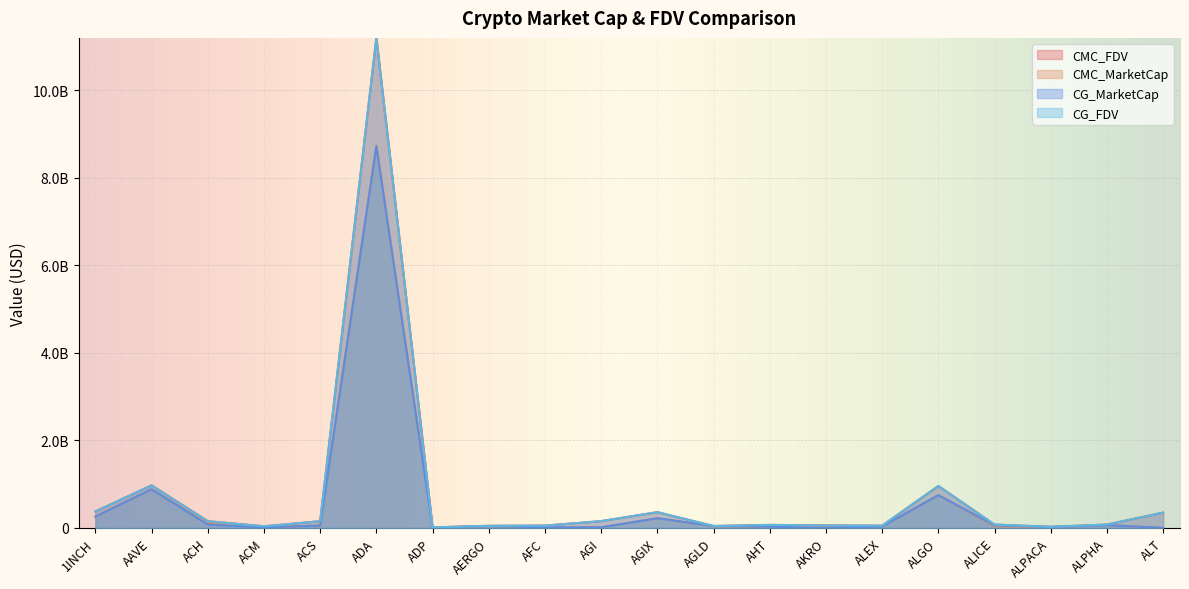

What is the average value of the CG_FDV series?

761008195.3